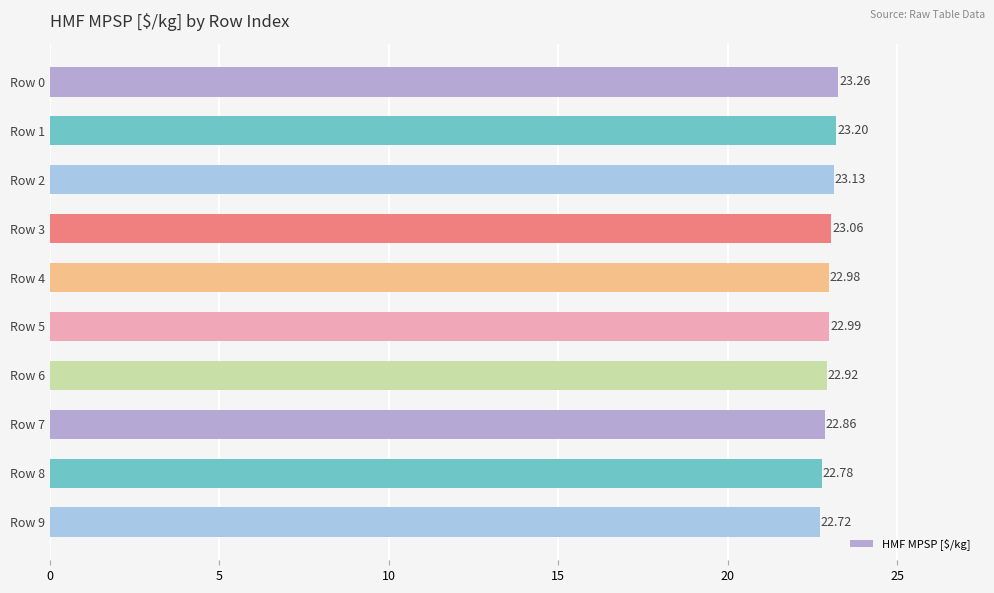

Approximately how many times larger is the value at Row 4 compared to Row 1?

1.0